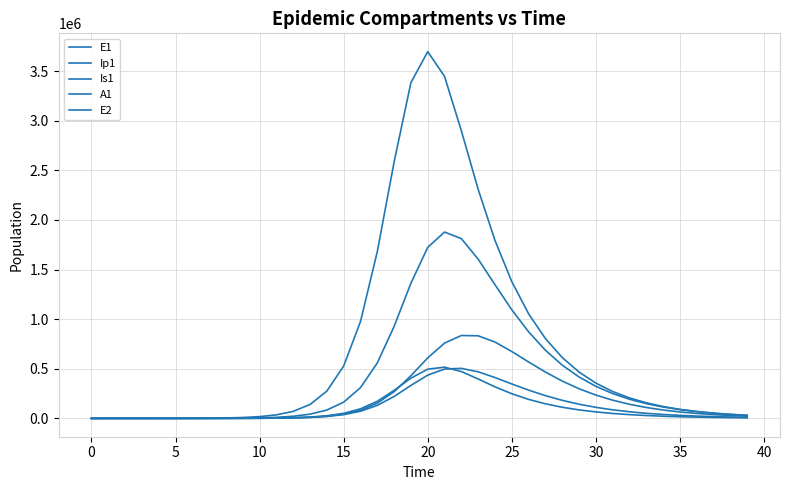

Is this an area chart (filled region under the line)?

No